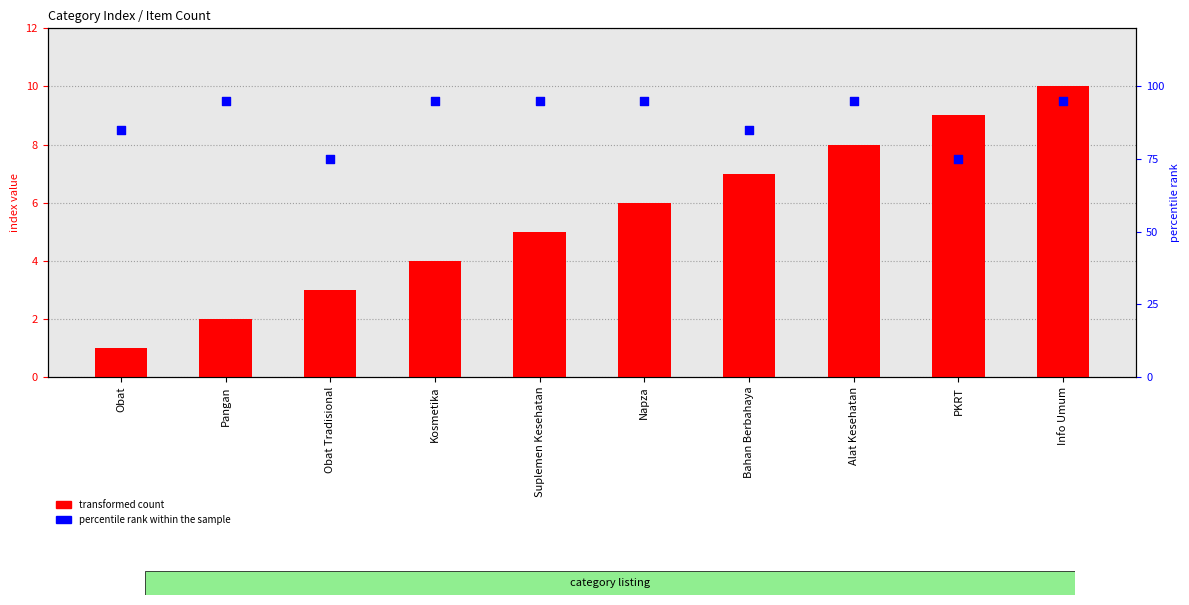

Which series has the largest Y range (max minus min)?

percentile rank within the sample